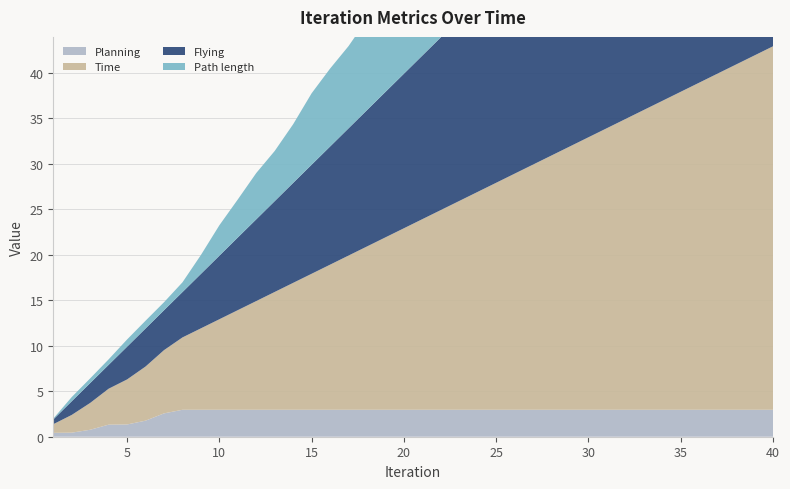

Reading right to left, extract all data points from this chart.

Planning: 3.0	3.0	3.0	3.0	3.0	3.0	3.0	3.0	3.0	3.0	3.0	3.0	3.0	3.0	3.0	3.0	3.0	3.0	3.0	3.0	3.0	3.0	3.0	3.0	3.0	3.0	3.0	3.0	3.0	3.0	3.0	3.0	3.0	2.6	1.8	1.3	1.3	0.8	0.4	0.4
Flying: 37.0	36.0	35.0	34.0	33.0	32.0	31.0	30.0	29.0	28.0	27.0	26.0	25.0	24.0	23.0	22.0	21.0	20.0	19.0	18.0	17.0	16.0	15.0	14.0	13.0	12.0	11.0	10.0	9.0	8.0	7.0	6.0	5.0	4.4	4.2	3.6	2.6	2.2	1.5	0.5
Path length: 30.0	29.6	28.6	27.7	26.7	25.7	24.5	23.4	22.2	21.6	20.7	19.7	18.8	18.1	16.9	16.3	15.9	15.5	14.3	13.1	12.2	11.2	10.0	9.0	8.6	7.9	6.5	5.5	5.1	4.2	3.3	2.1	1.1	0.9	0.9	0.8	0.6	0.5	0.5	0.1
Time: 40.0	39.0	38.0	37.0	36.0	35.0	34.0	33.0	32.0	30.9	30.0	28.9	28.0	27.0	26.0	24.9	24.0	22.9	21.9	21.0	19.9	19.0	17.9	17.0	15.9	14.9	14.0	13.0	11.9	11.0	9.9	9.0	8.0	7.0	6.0	5.0	4.0	3.0	1.9	1.0